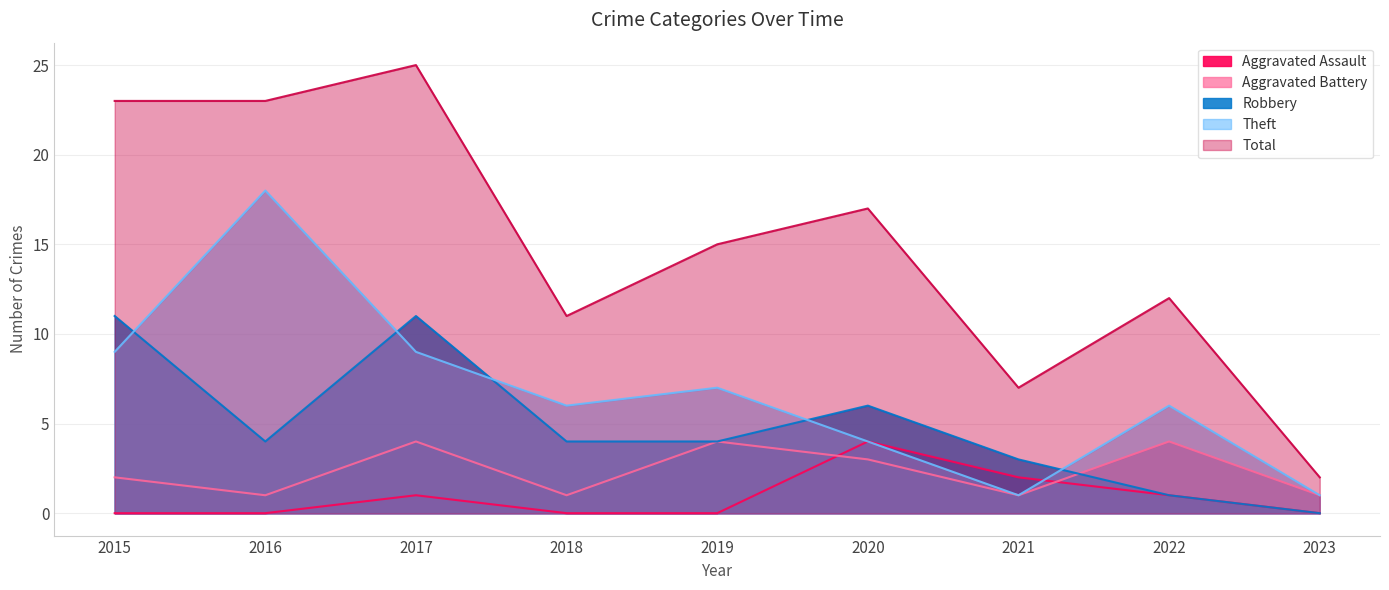

At which category is the sum across all series the highest?

2017